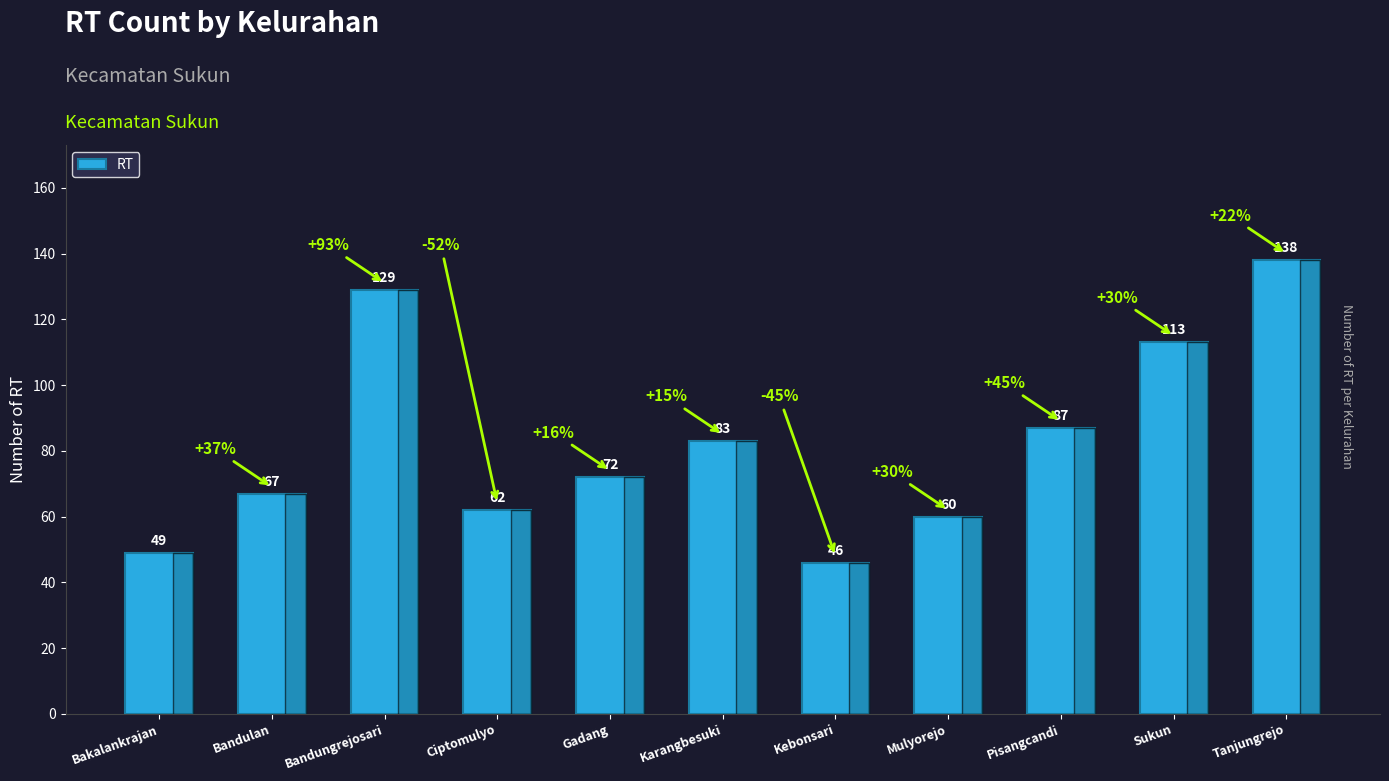

The value at Bandungrejosari is 225. True or false?

False